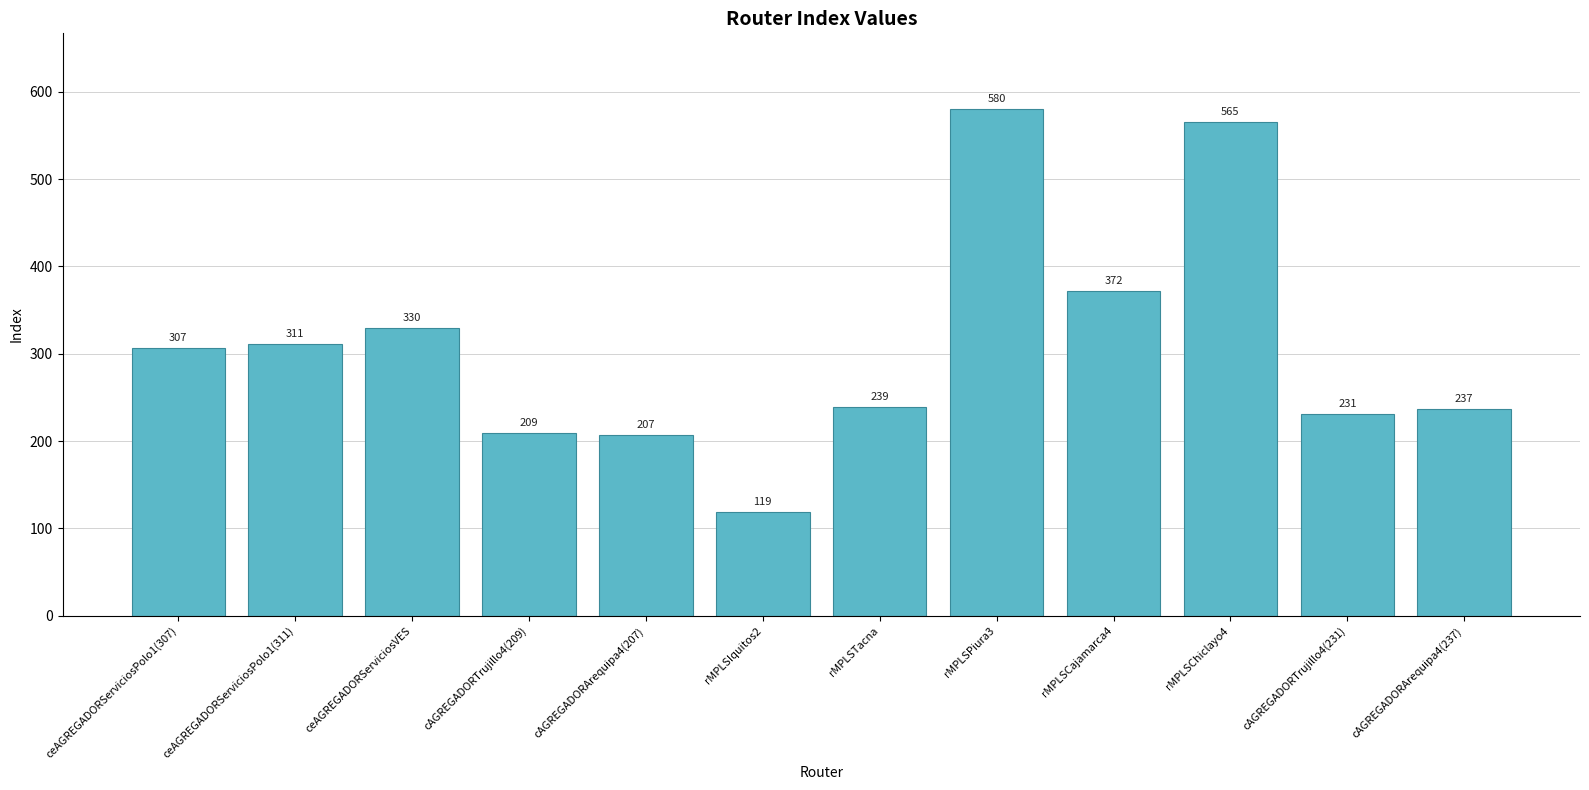

Which has a higher value, cAGREGADORArequipa4(237) or rMPLSIquitos2?

cAGREGADORArequipa4(237)